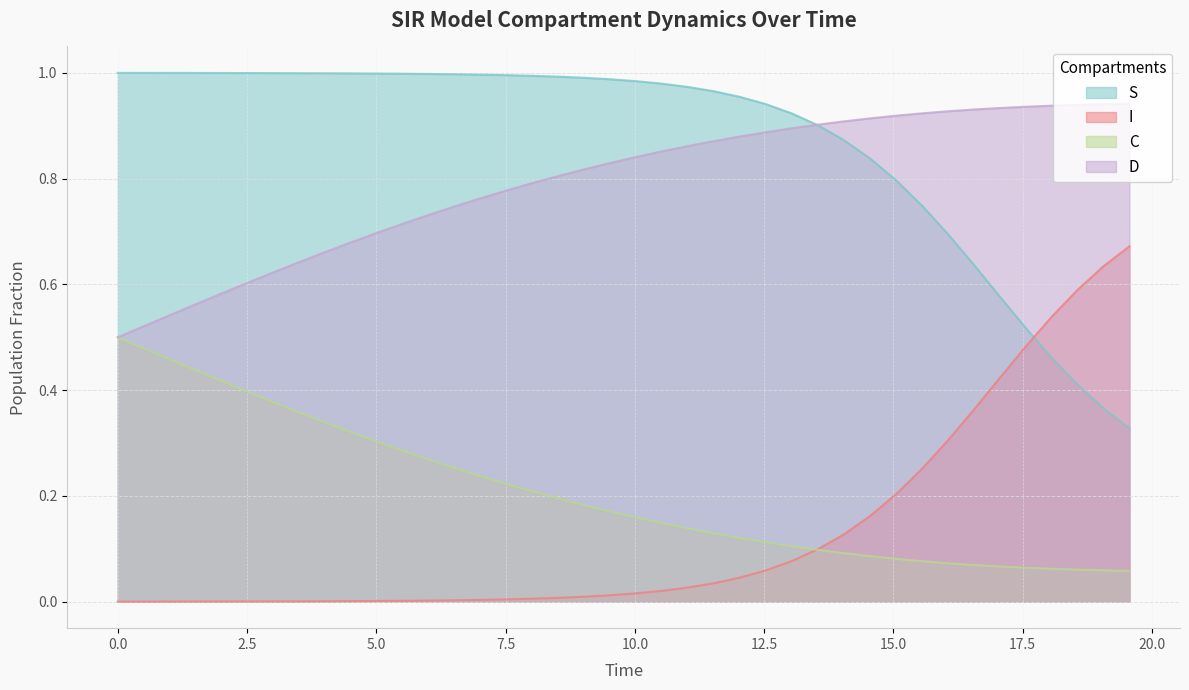

How many series are shown in this chart?

4